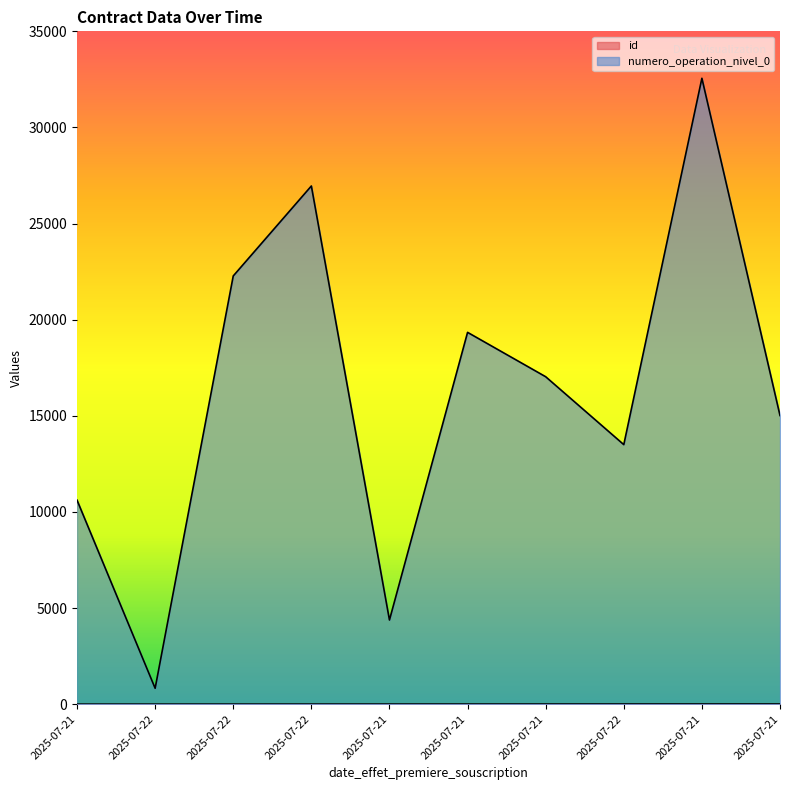

Which series has the largest total across all categories?

numero_operation_nivel_0